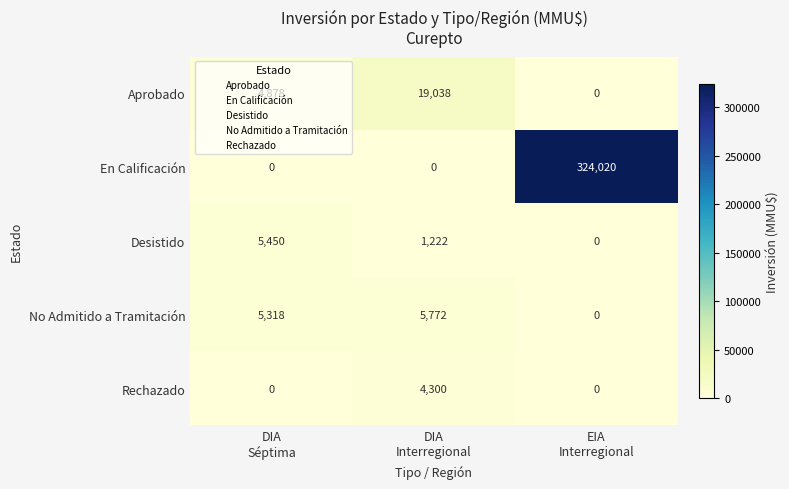

What is the average value of the Rechazado series?

1433